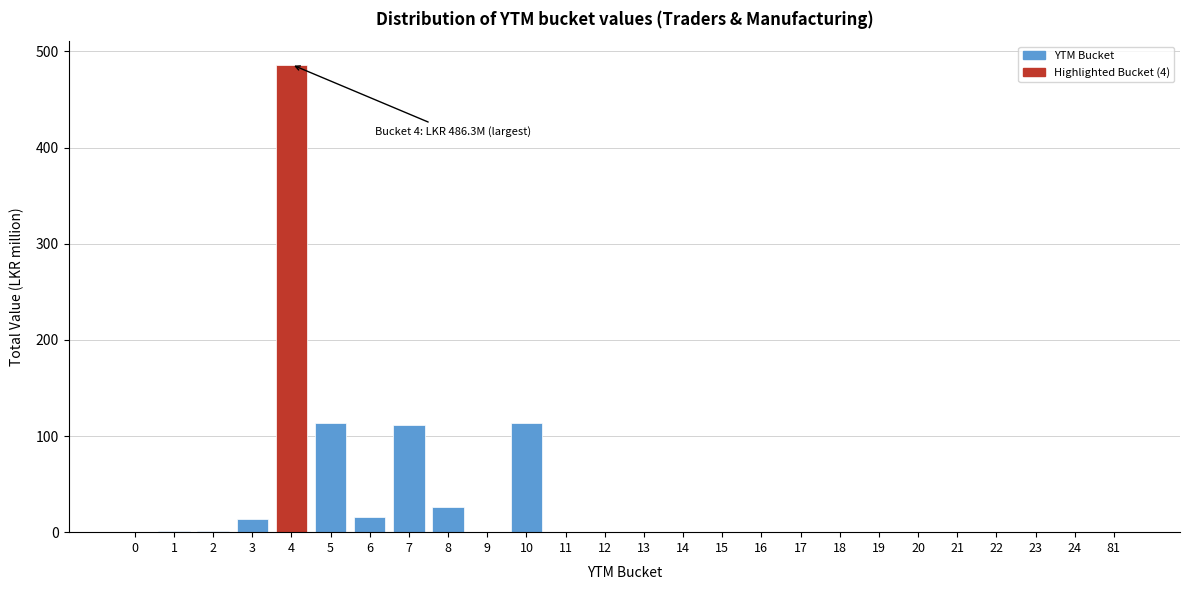

What is the sum of all values?

882.0